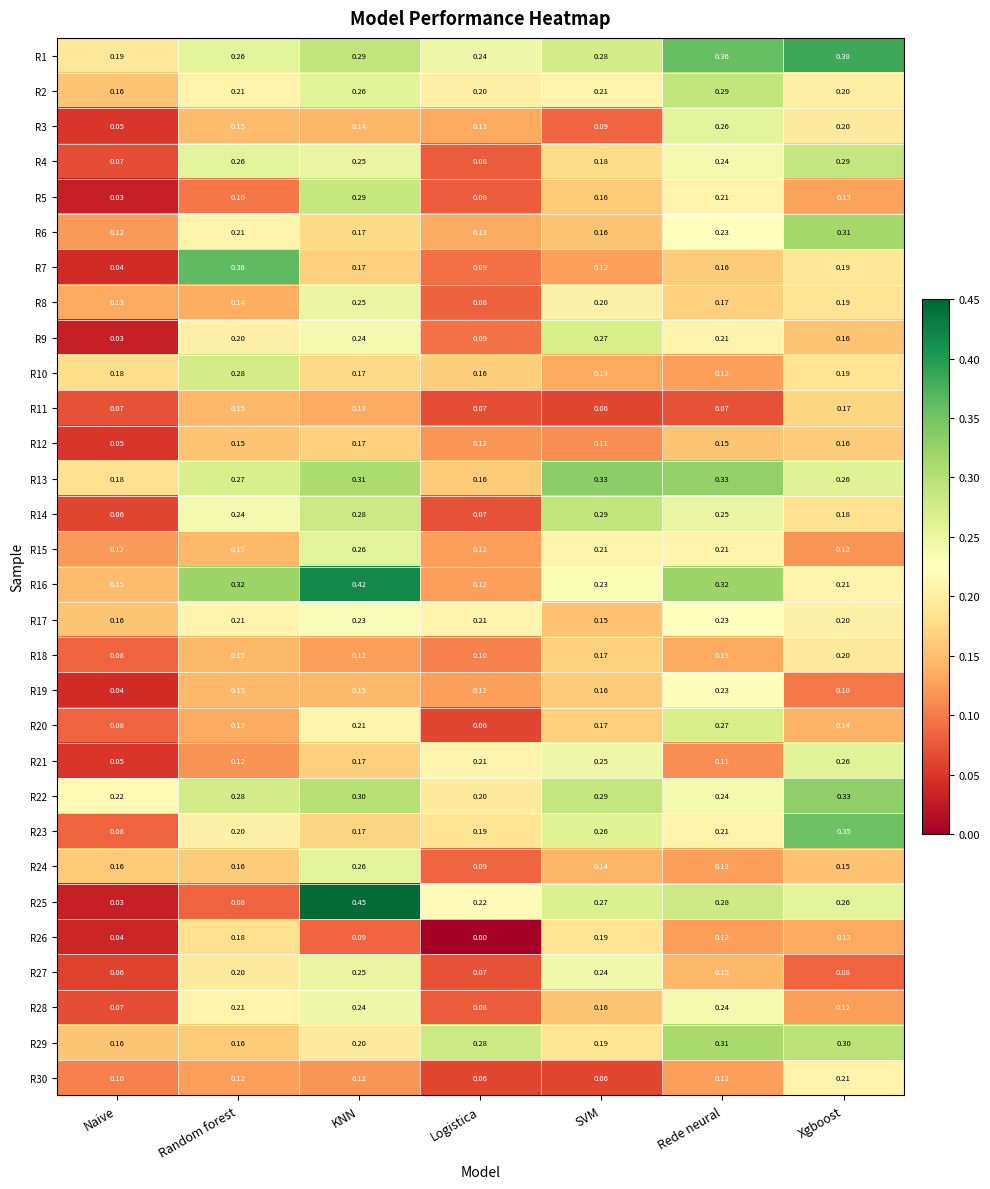

At which label does R11 reach its peak?

Xgboost